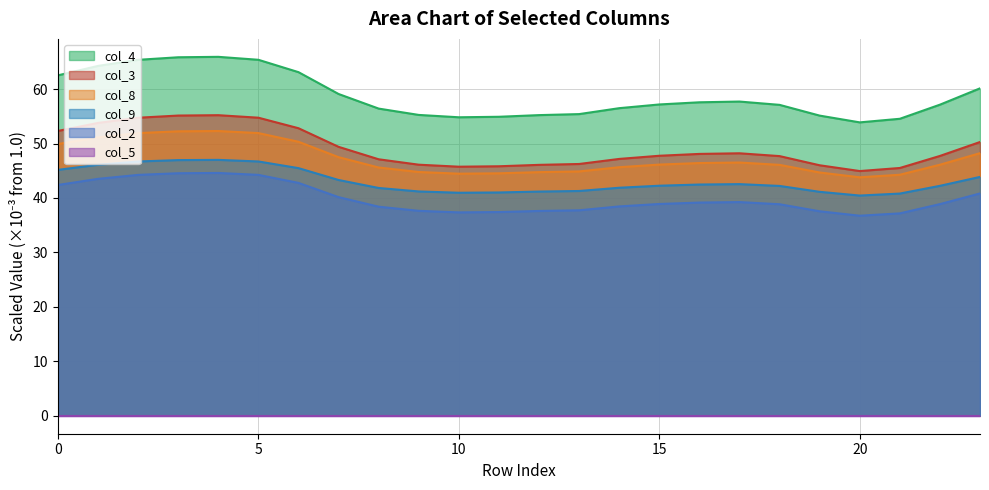

Rank the categories by col_9 value from lowest to highest.

20, 21, 10, 11, 19, 12, 9, 13, 8, 14, 18, 22, 15, 16, 17, 7, 23, 0, 6, 1, 2, 5, 3, 4